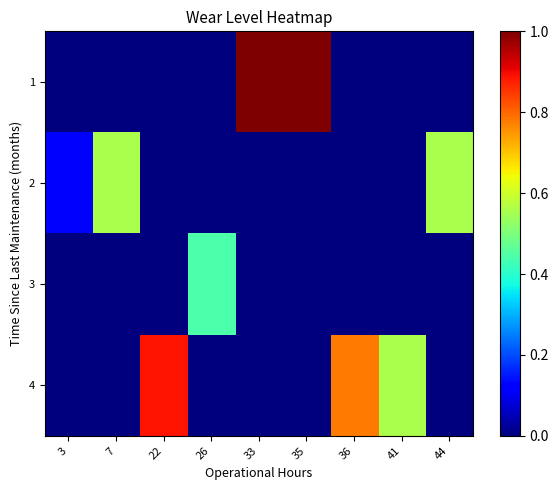

Which series has the largest range (max minus min)?

1